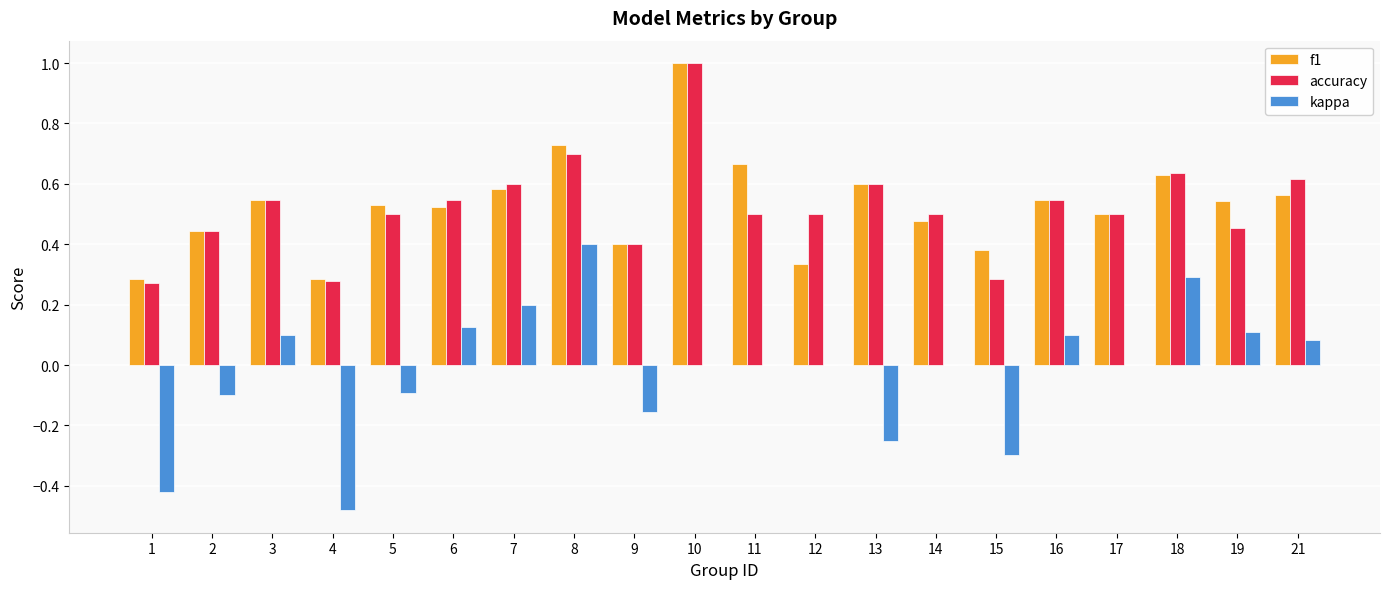

What is the sum of all accuracy values?

10.4